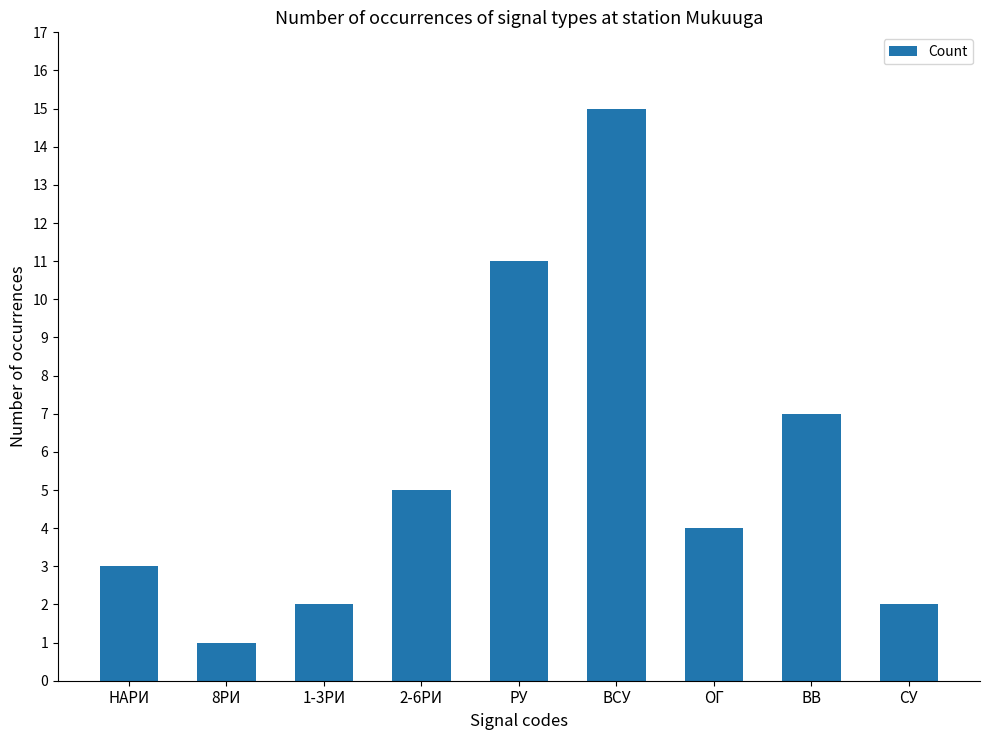

The value at СУ is 1. True or false?

False